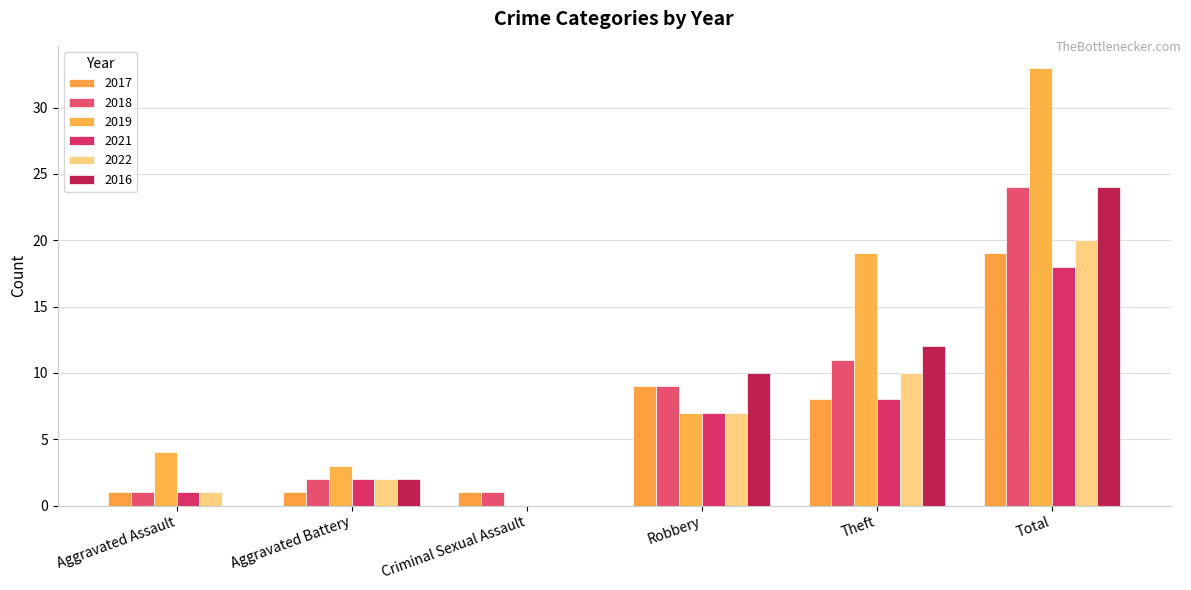

How many distinct data groups are displayed?

6